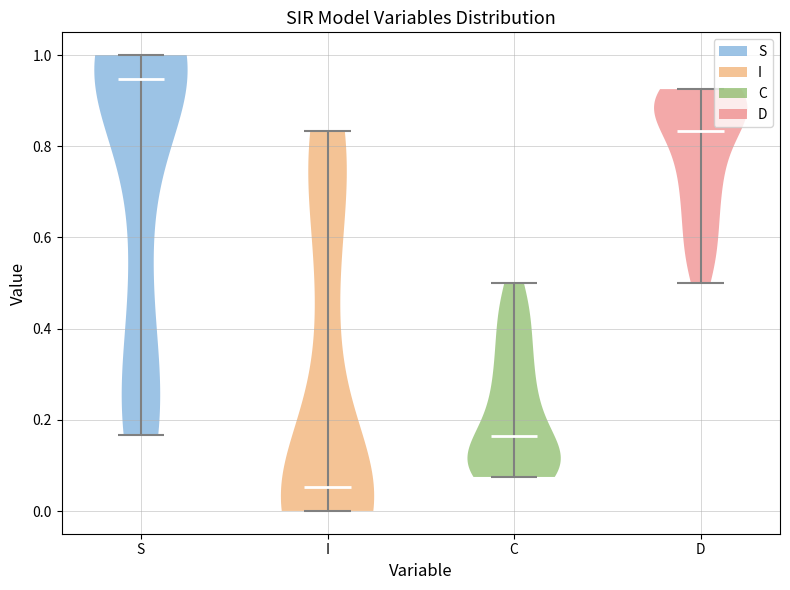

Reading left to right, read every violin against the y-axis: where its median line is, and the lowest and highest points it reaches. The values are not printed on the chart, so give them approximately, as read against the axis.

S: median line 0.94, lowest point 0.16, highest point 1.00
I: median line 0.06, lowest point 0.00, highest point 0.84
C: median line 0.16, lowest point 0.08, highest point 0.50
D: median line 0.84, lowest point 0.50, highest point 0.92